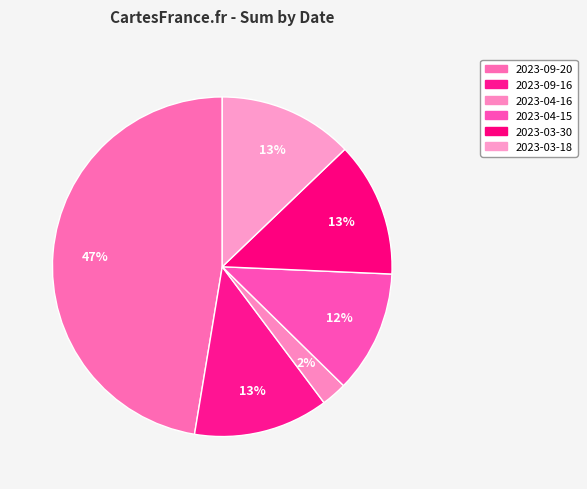

What is the change in value from 2023-09-20 to 2023-04-15?

-16.8